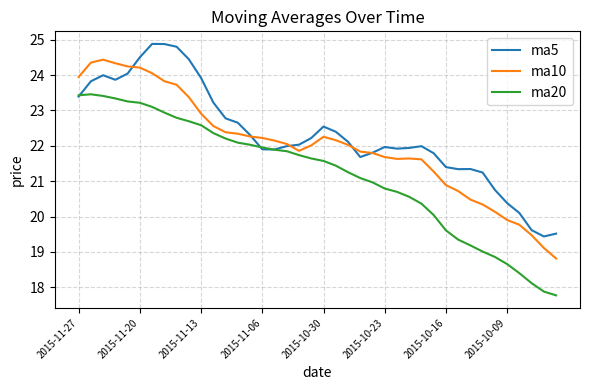

True or false: ma10 and ma20 cross at least once.

False